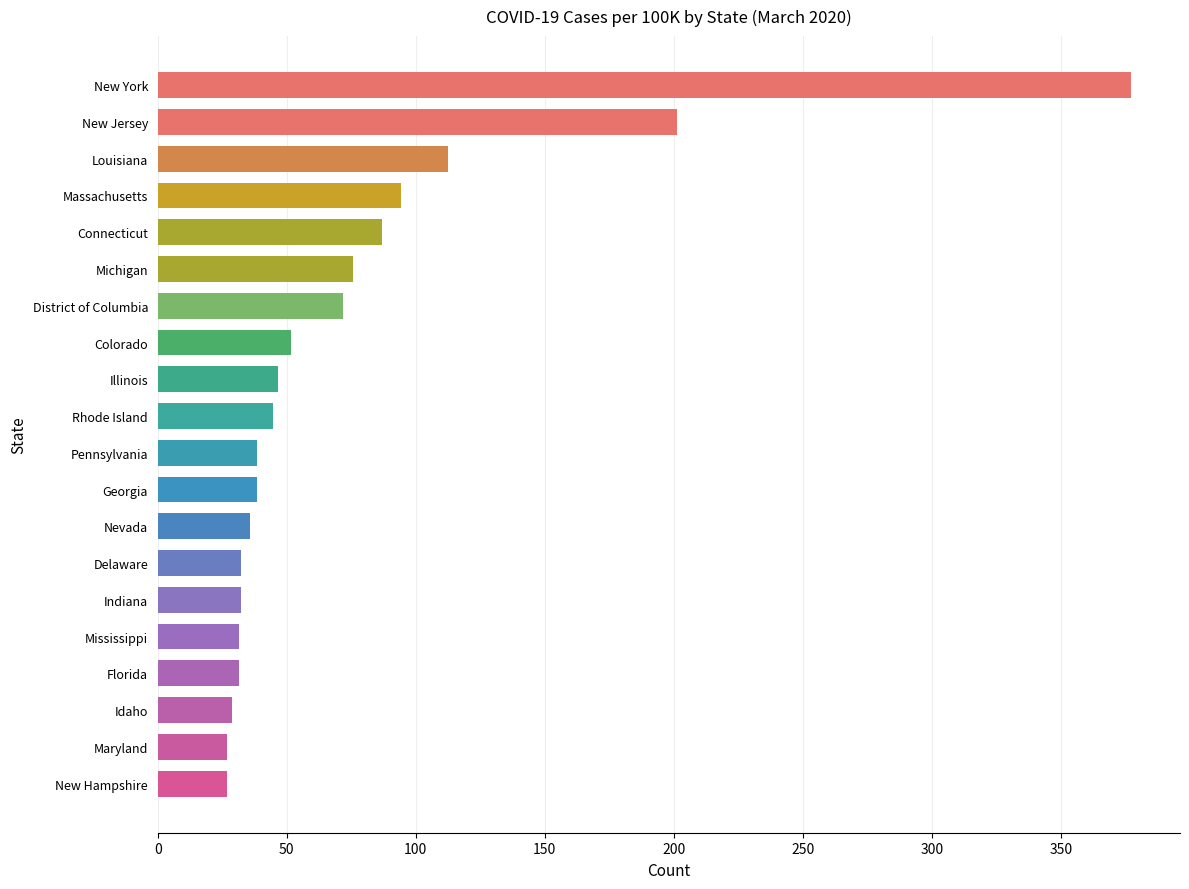

What value does the data have at Connecticut?

86.8